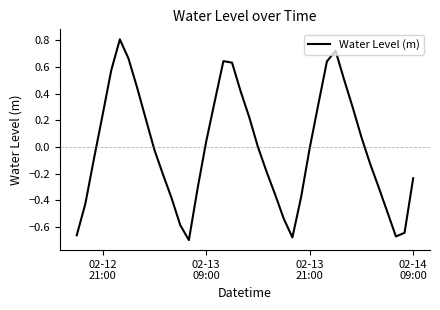

What is the greatest value displayed?

0.8